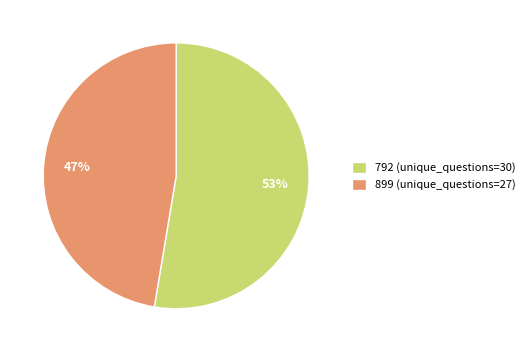

What percentage is the 792 slice, to the nearest percent?

53%